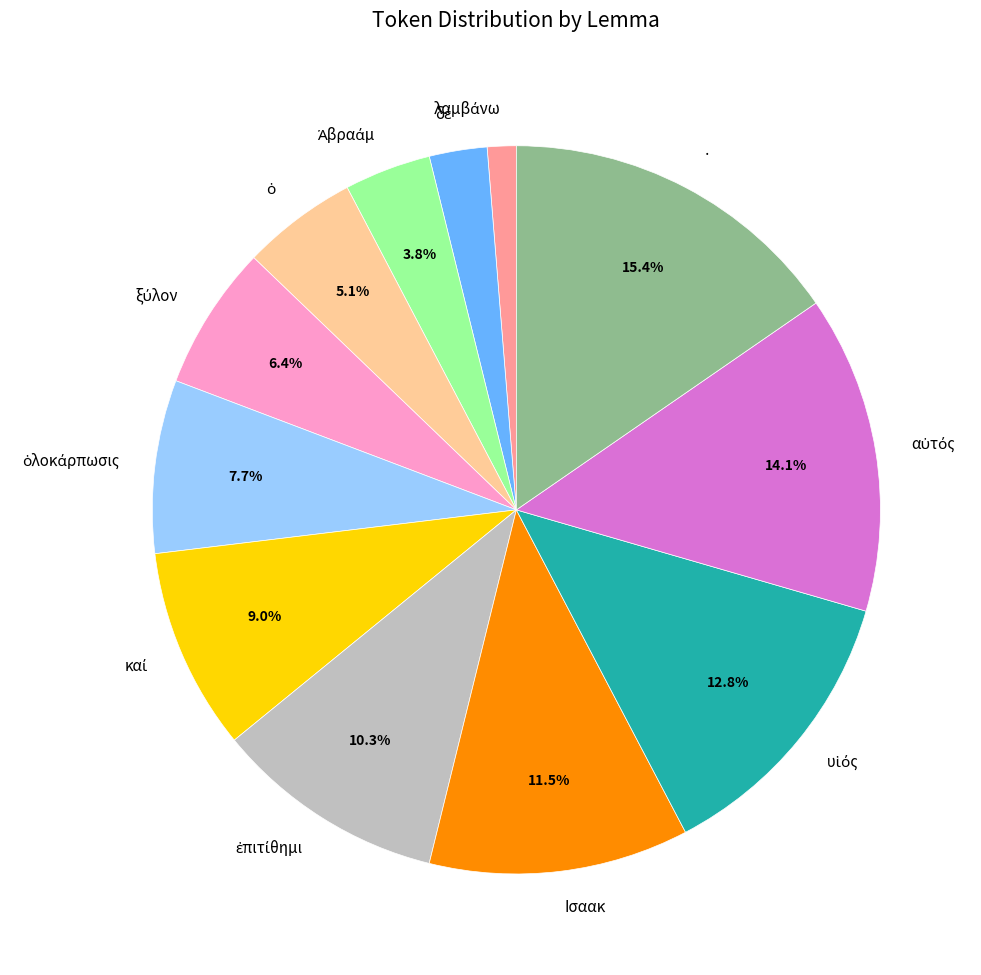

Which category has the biggest portion of the pie?

·